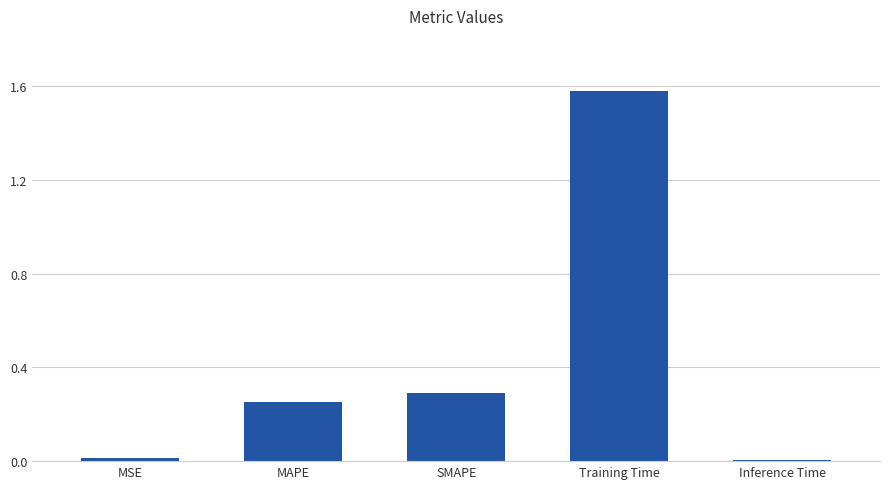

How many categories are shown in the chart?

5